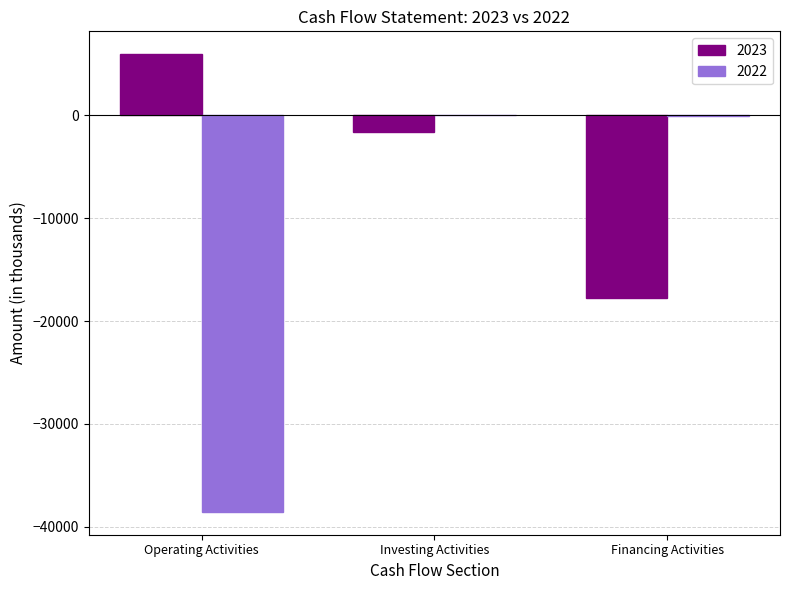

The value of 2023 at Operating Activities is 5928. True or false?

True